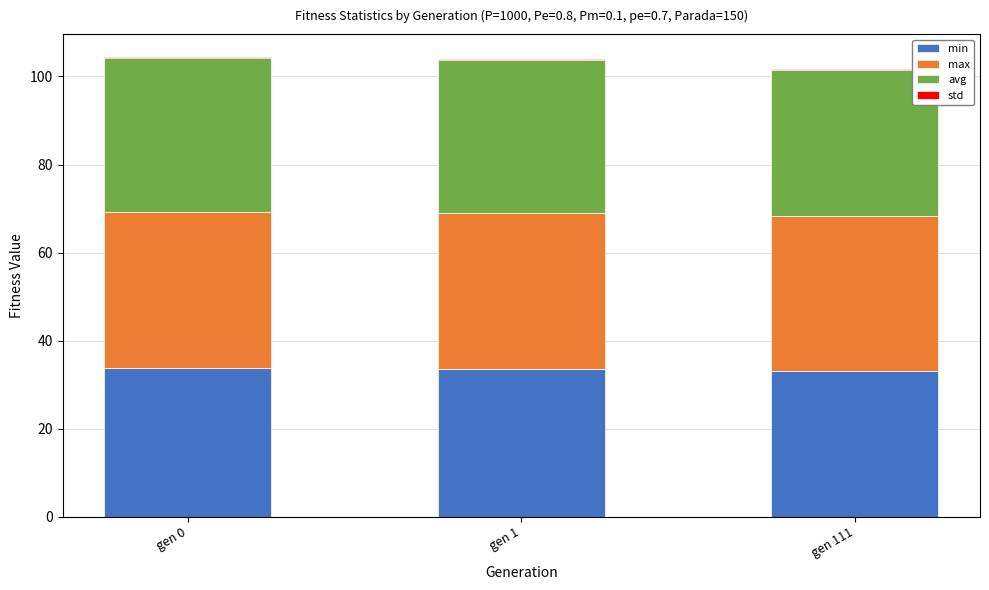

Is it true that min equals 33.5 at gen 1?

True